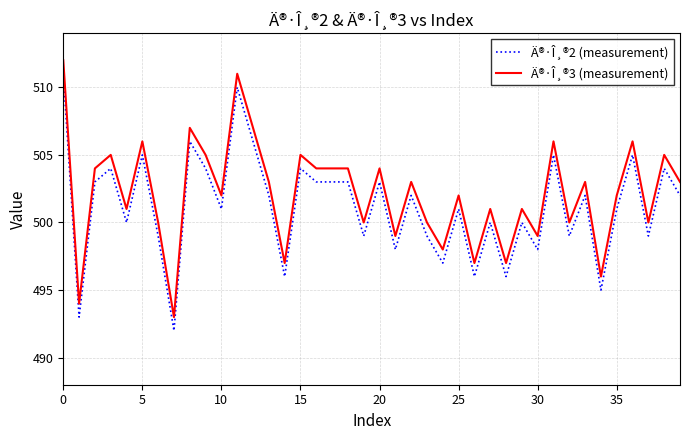

What is the maximum value for Ä®·Î¸®2 (measurement)?

511